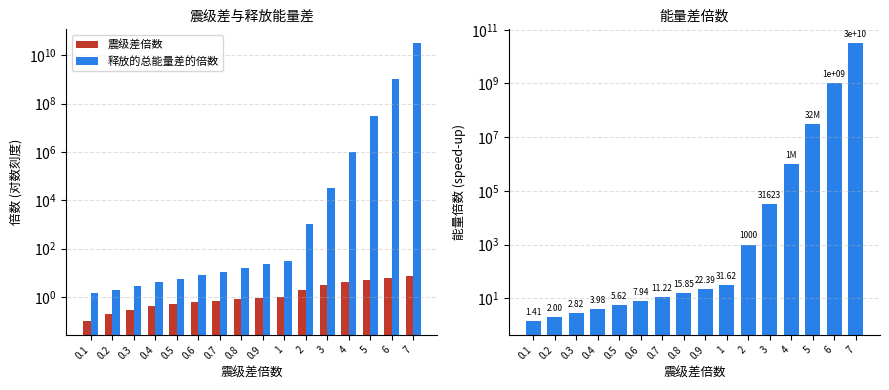

What is the sum of the 震级差倍数 values at 0.9 and 2?

2.9